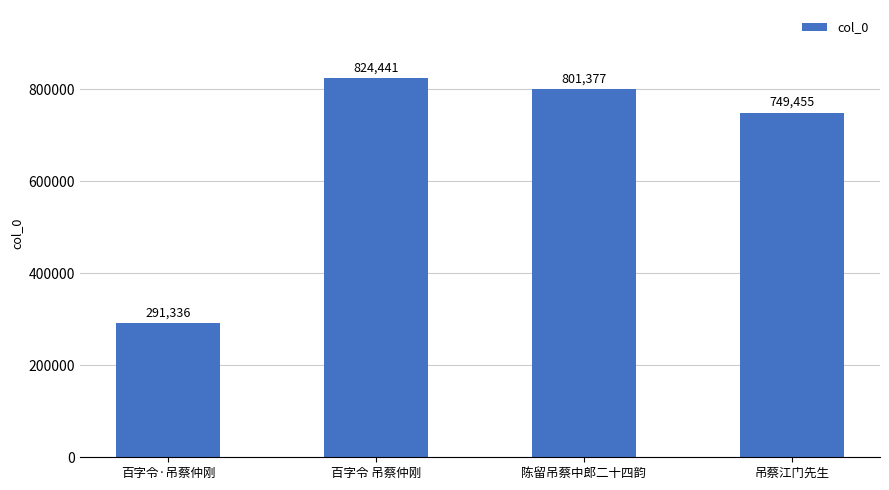

True or false: the data shows 111173 at 百字令·吊蔡仲刚.

False